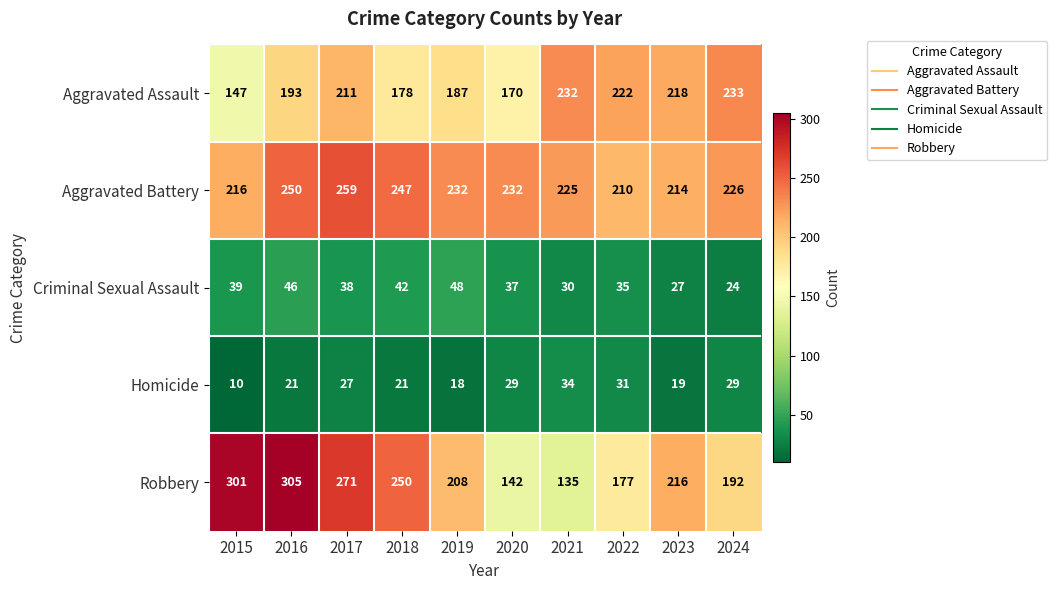

What is the approximate value of Robbery at 2024, to the nearest 5?

190